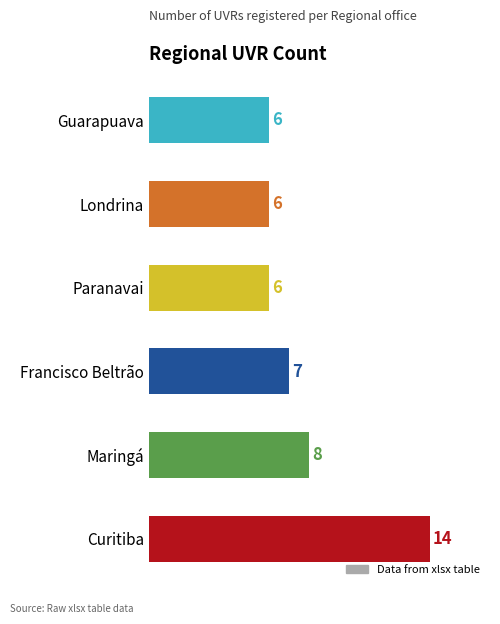

How many bars are there in total?

6